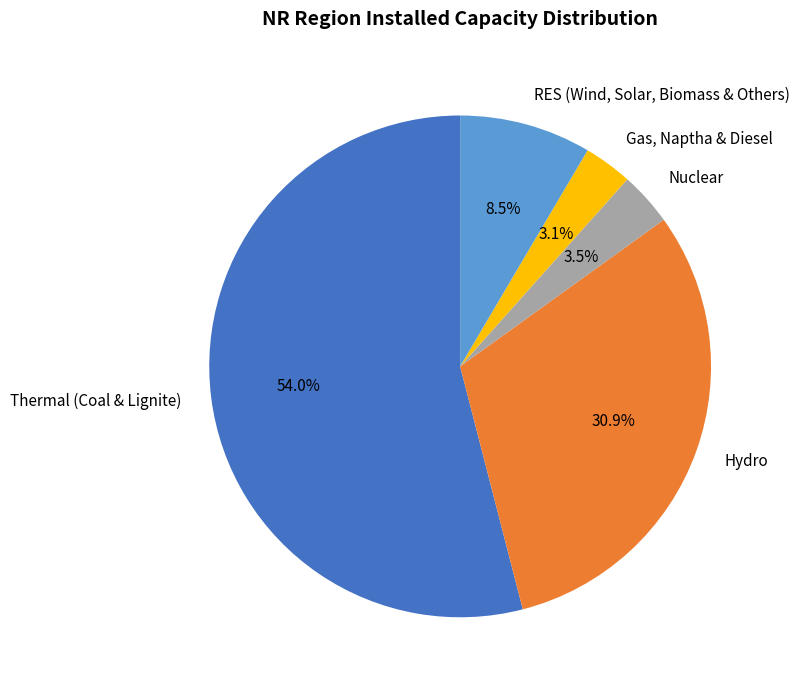

How many segments does this pie chart have?

5